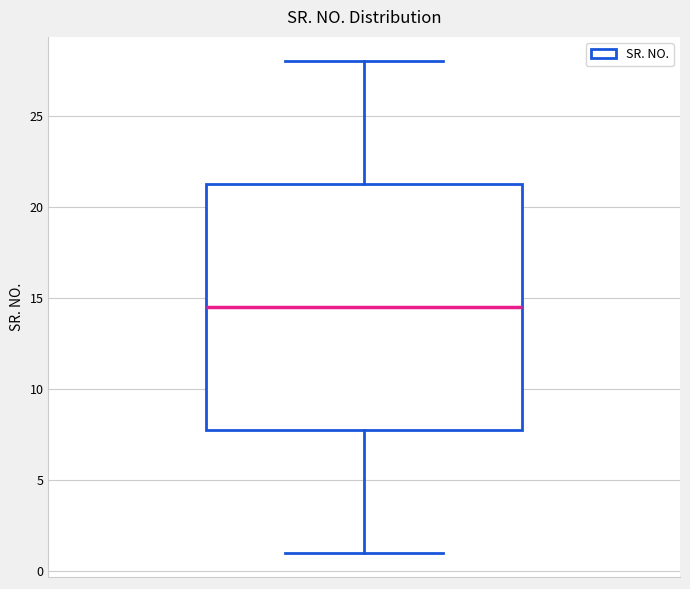

Where is the lower edge of the box on the y-axis? The values are not printed on the chart, so give them approximately, as read against the axis.

8.0